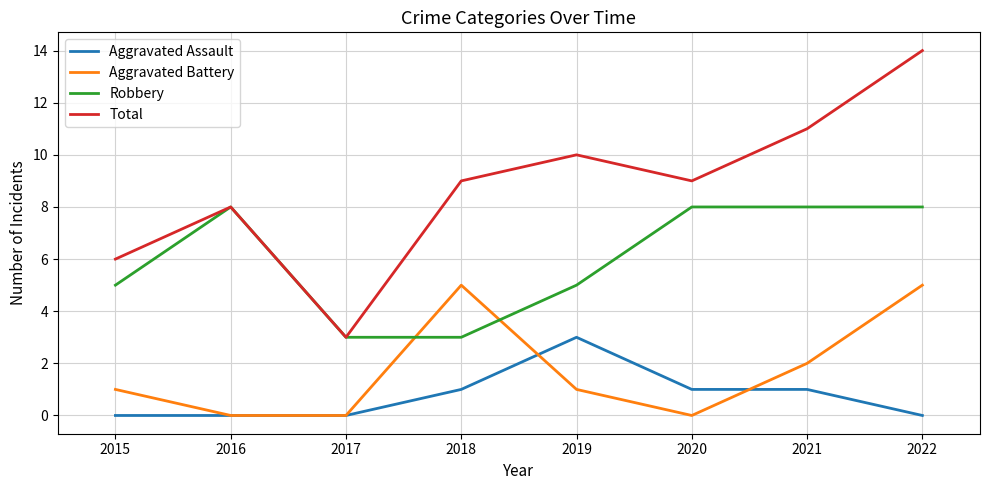

In Total, how many points are lower than both neighbors (excluding endpoints)?

2